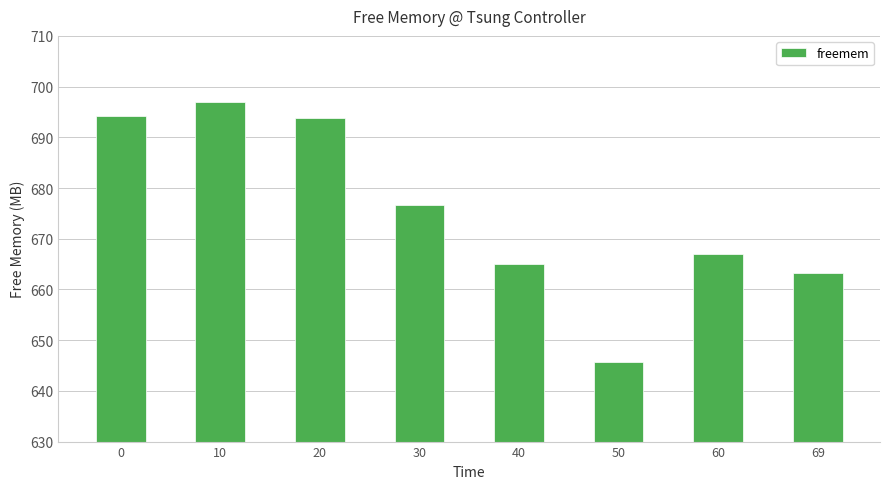

Which has a higher value, 30 or 60?

30